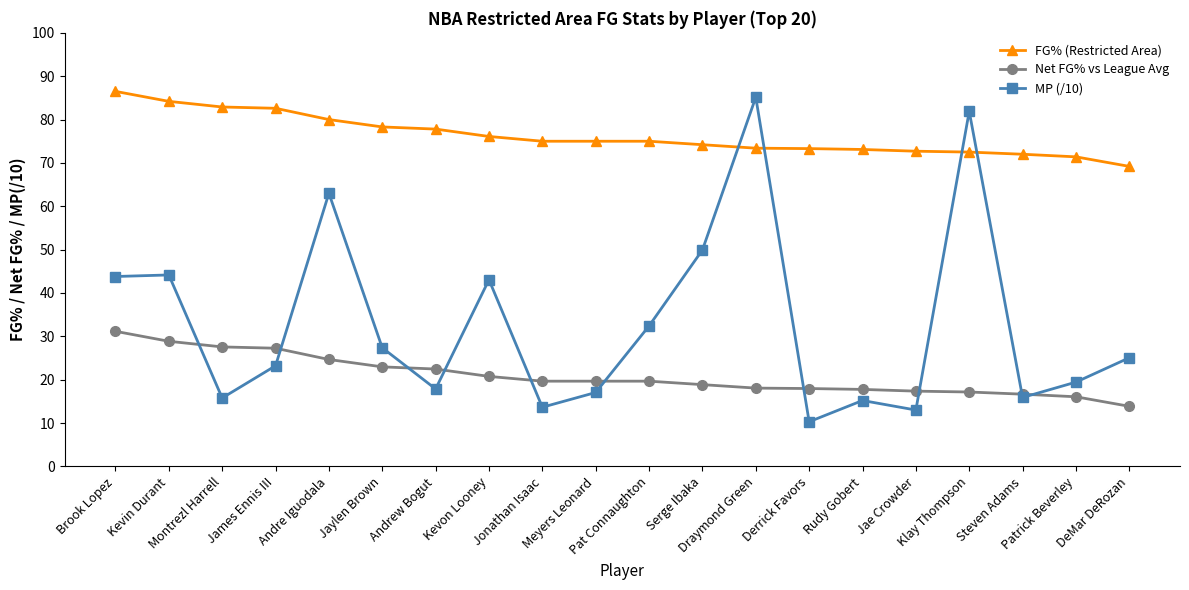

What is the label of the 17th point from the right?

James Ennis III